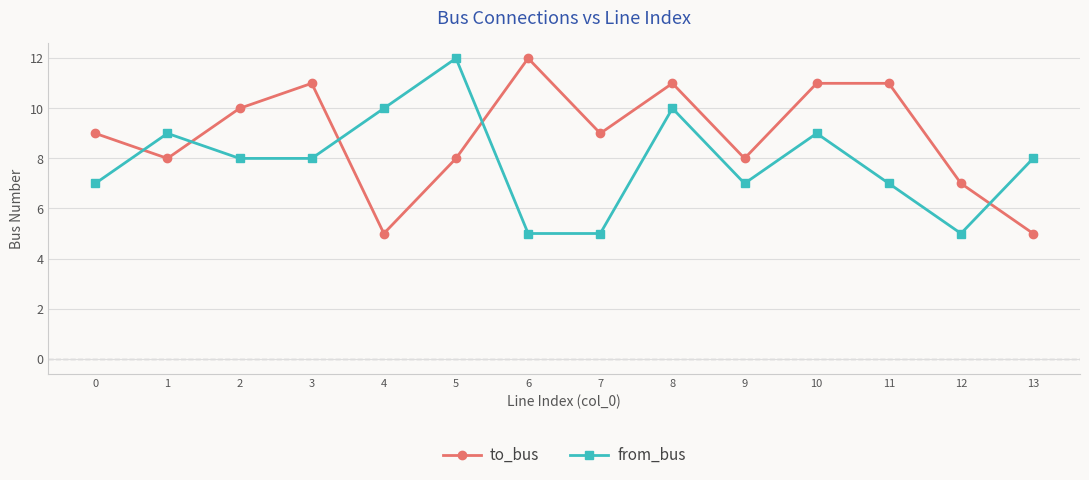

Rank the series by their average value, from highest to lowest.

to_bus, from_bus